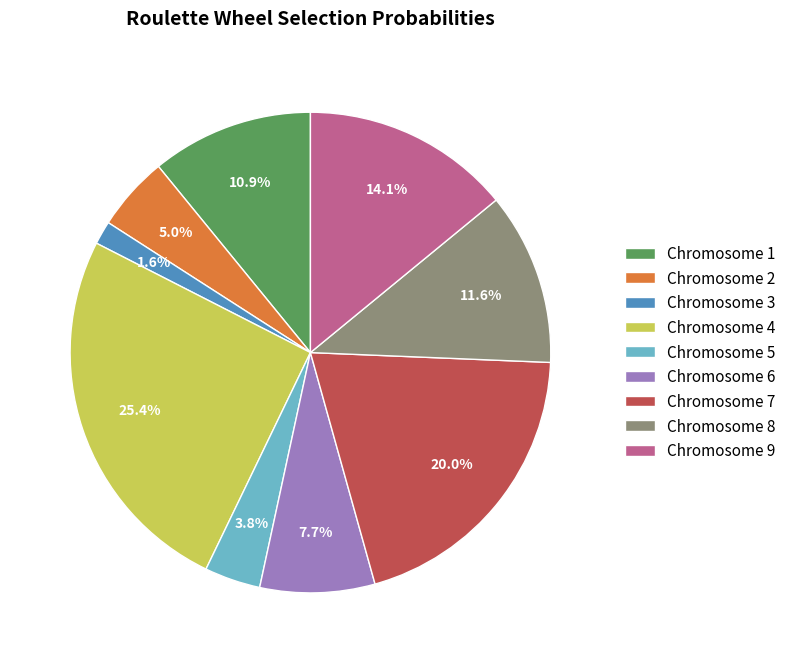

Does Chromosome 8 account for over 50% of the chart?

No